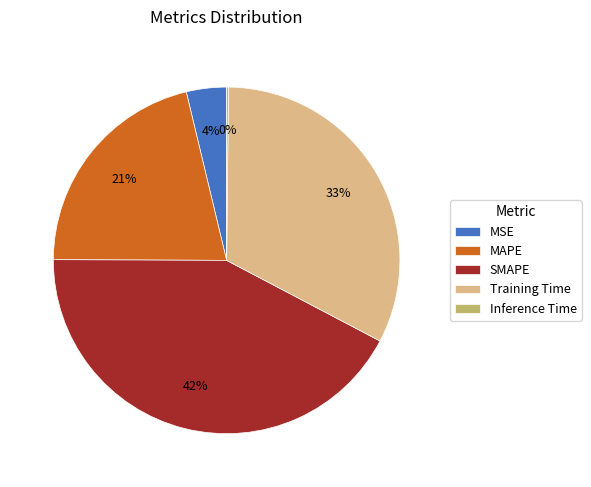

To the nearest percent, what is the difference between the largest and smallest slice percentages?

42%